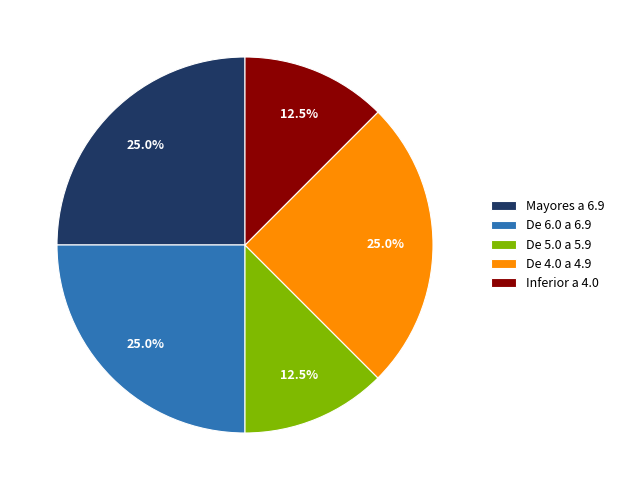

The Inferior a 4.0 slice represents 8% of the pie. True or false?

False